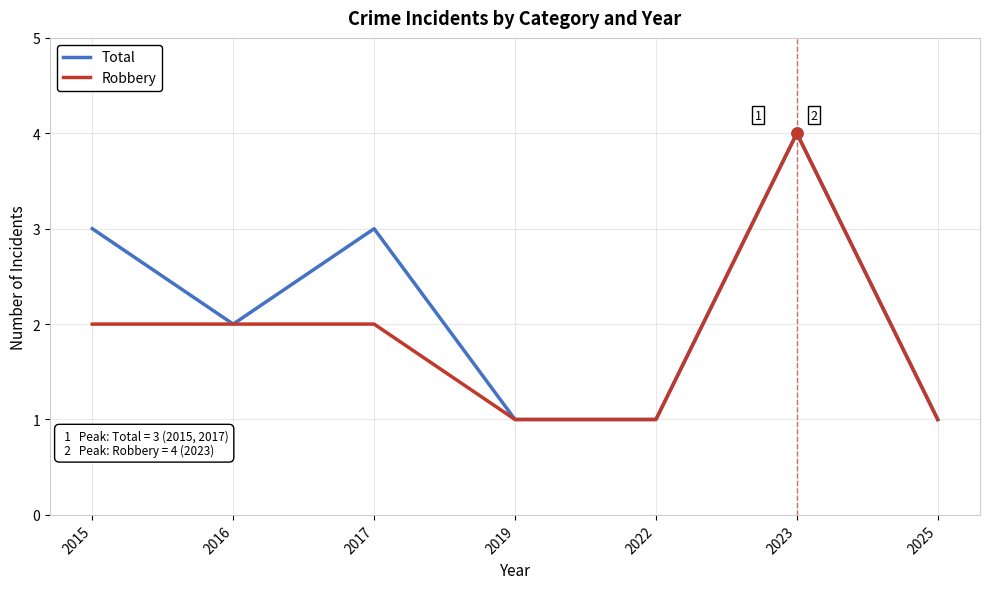

At which label does Robbery reach its peak?

2023